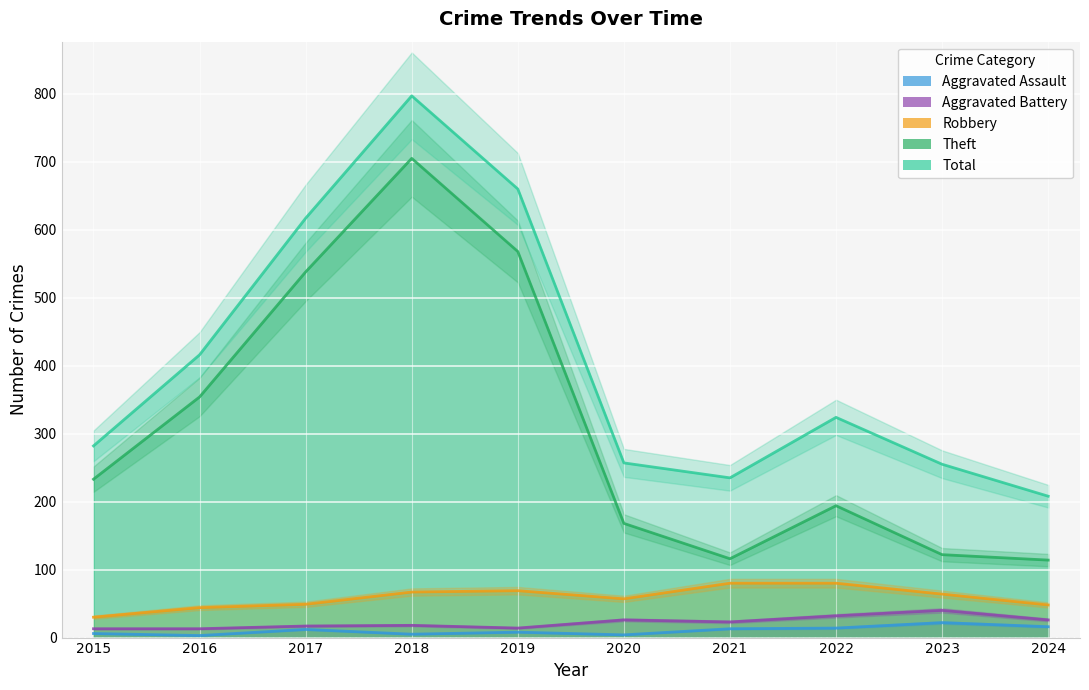

What is the sum of the Aggravated Battery values at 2019 and 2015?

27